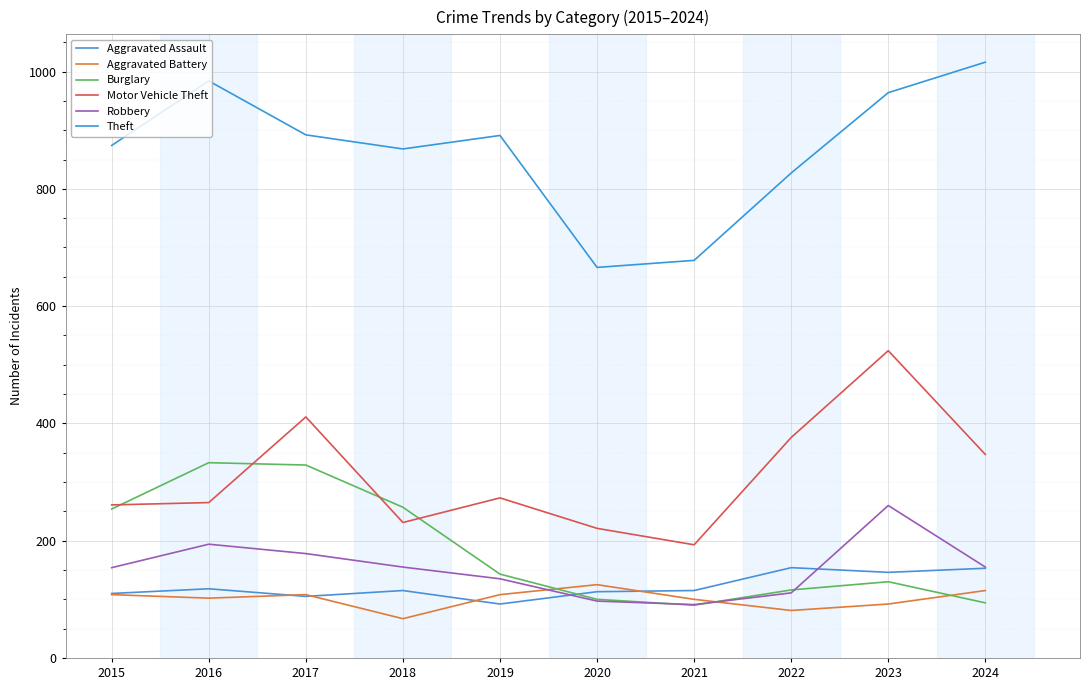

How many lines are shown in the chart?

6